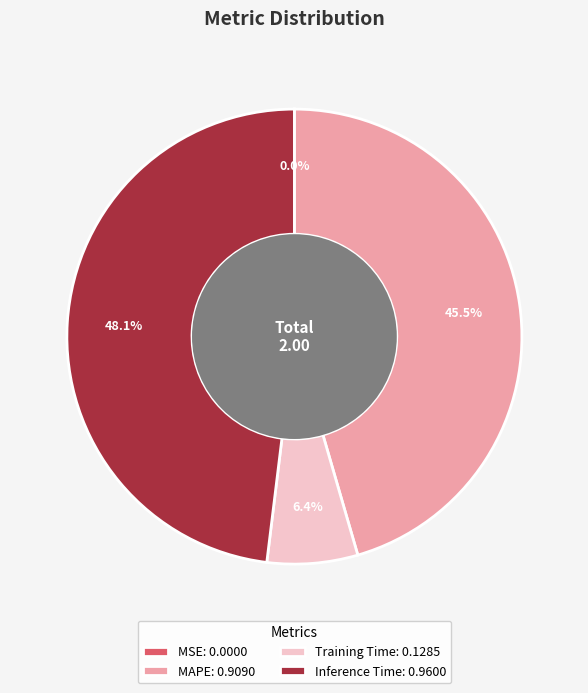

Is the sum of MAPE: 0.9090 and Training Time: 0.1285 greater than half?

Yes